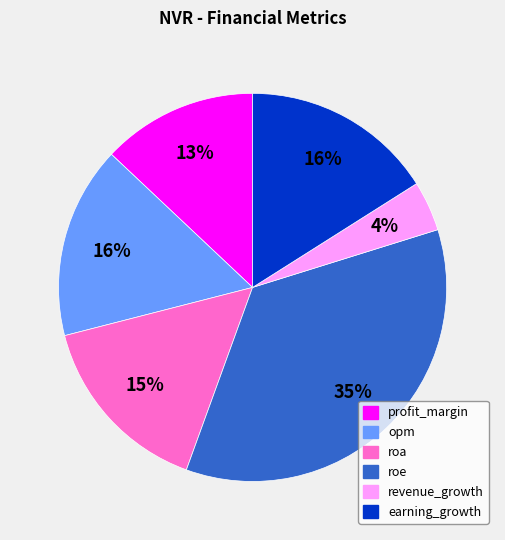

To the nearest percent, what is the average slice percentage?

17%